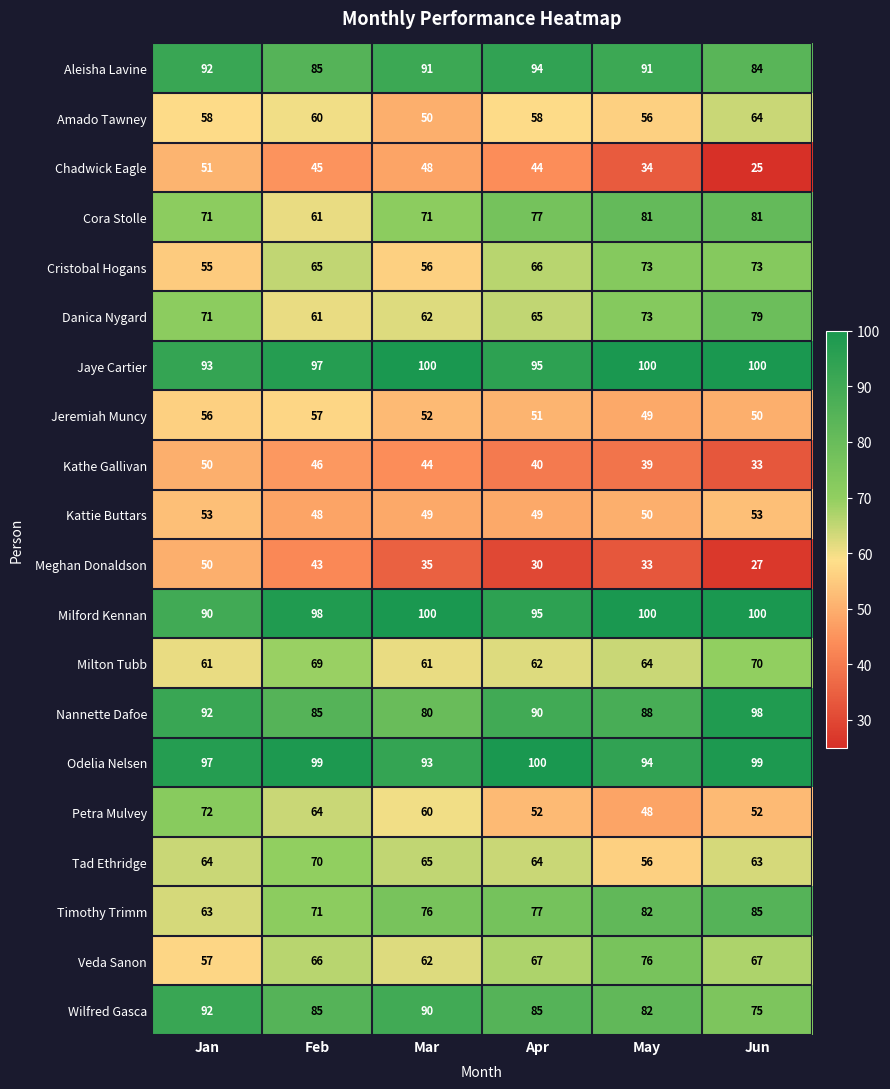

At which label is Tad Ethridge closest to 63?

Jun